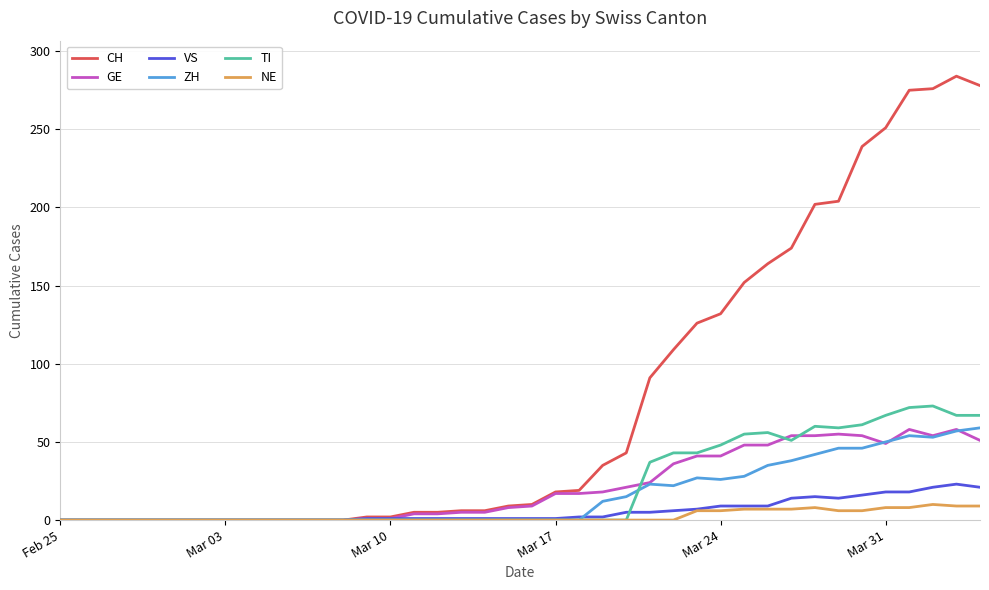

What is the maximum value for ZH?

59